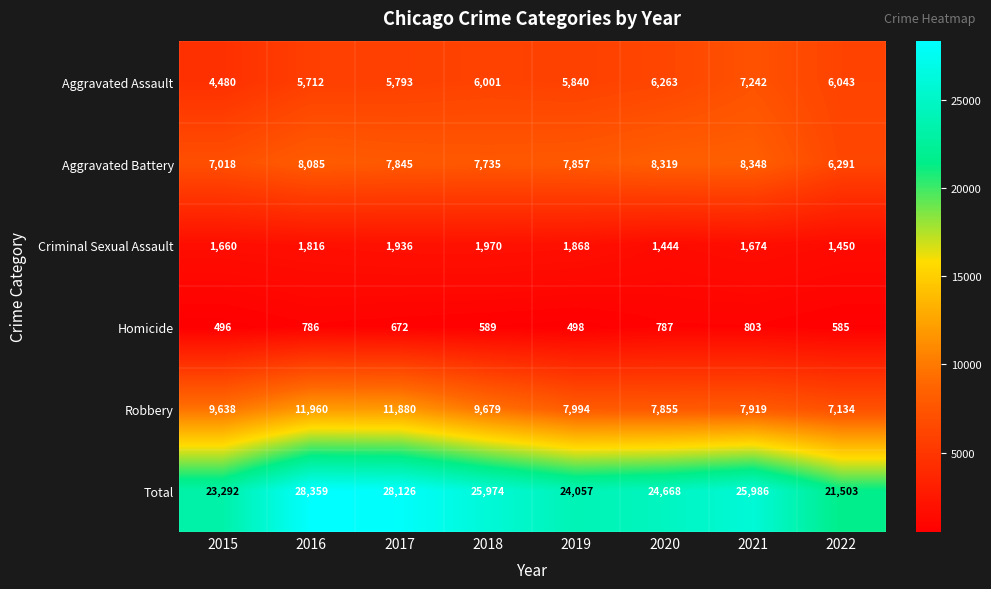

What is the sum of the Homicide values at 2020 and 2015?

1283